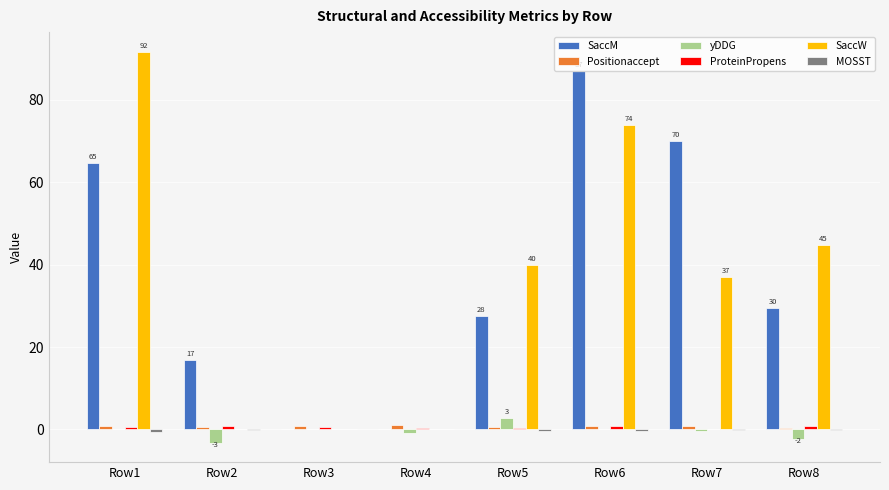

How many groups of bars are there?

8